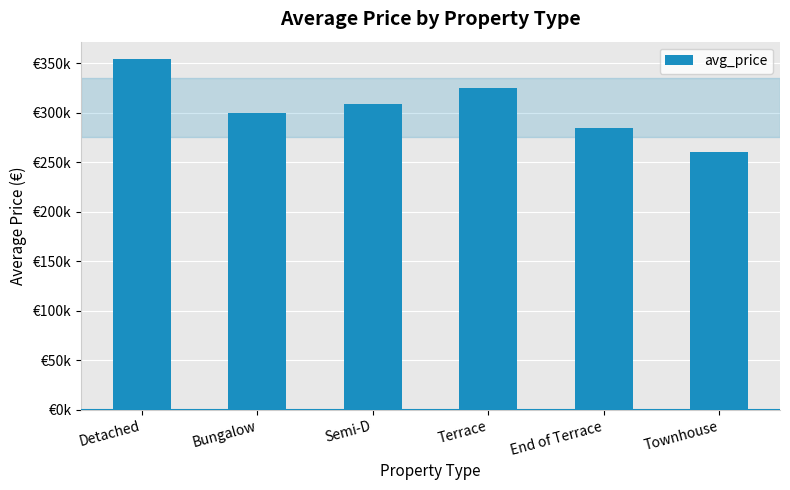

At which label is the value closest to 307083?

Semi-D